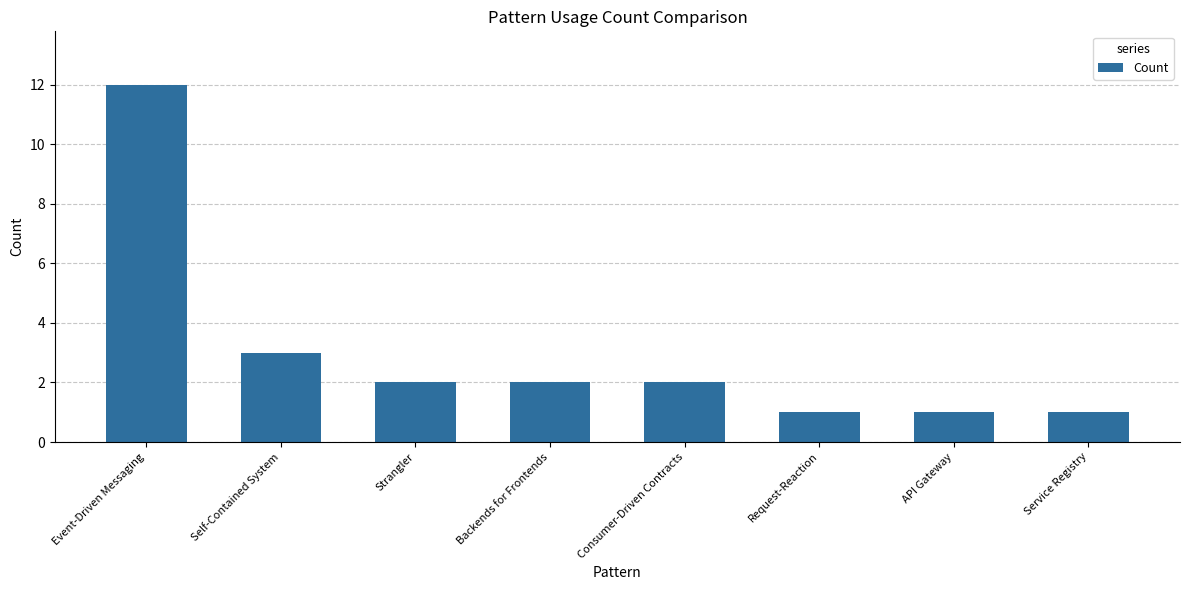

The value at Request-Reaction is 2. True or false?

False